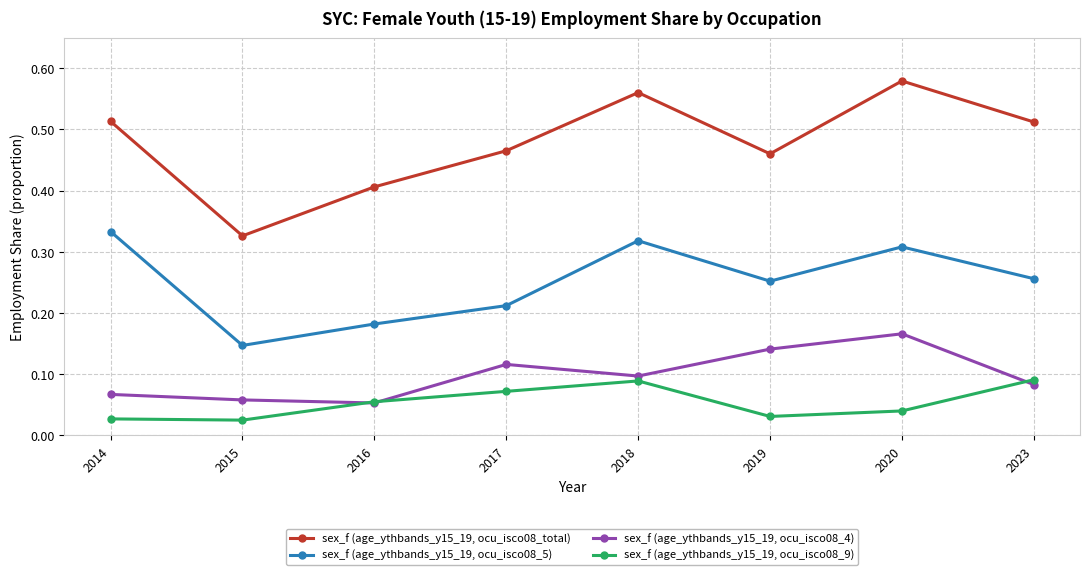

Does the chart display data point markers on the line(s)?

Yes